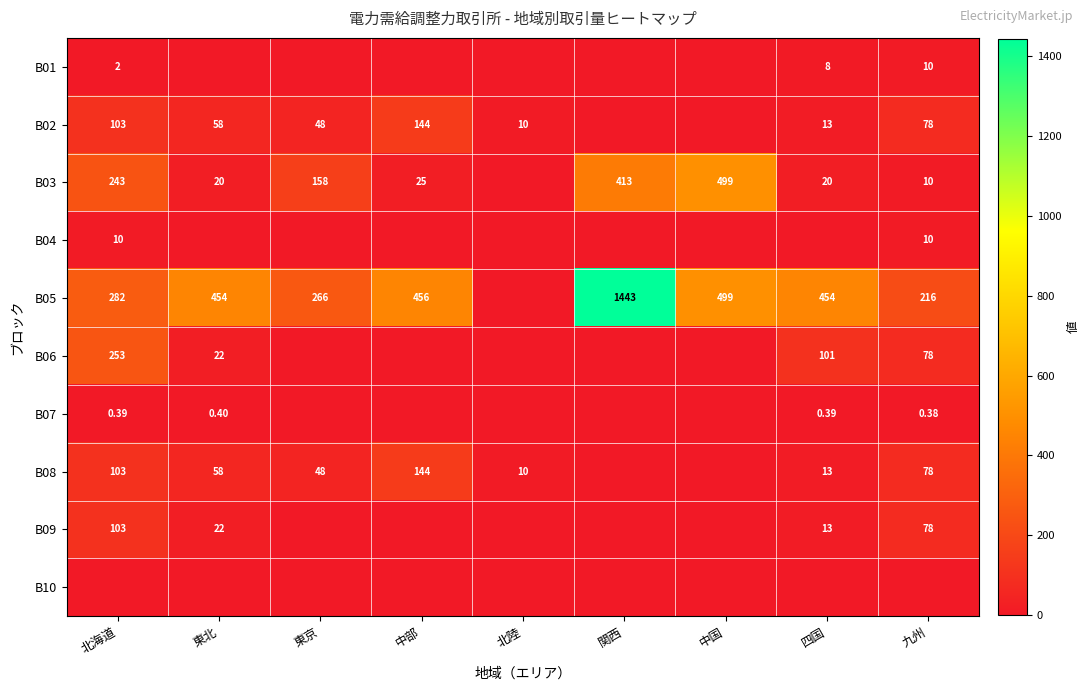

What is the approximate value of B03 at 中国?

498.9